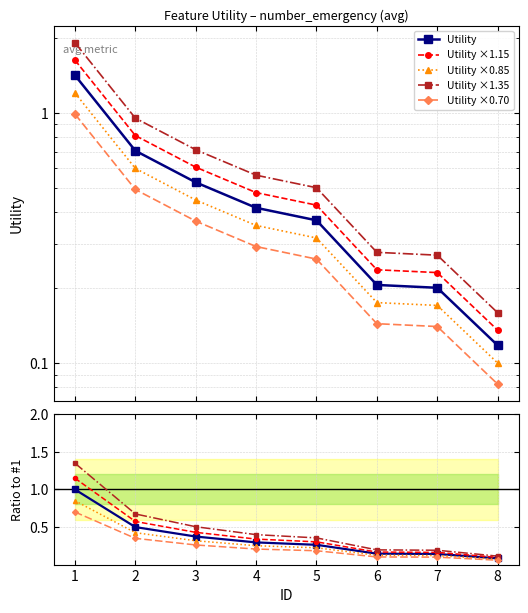

The Utility ×0.85 series shows 0.6 at 2. True or false?

True